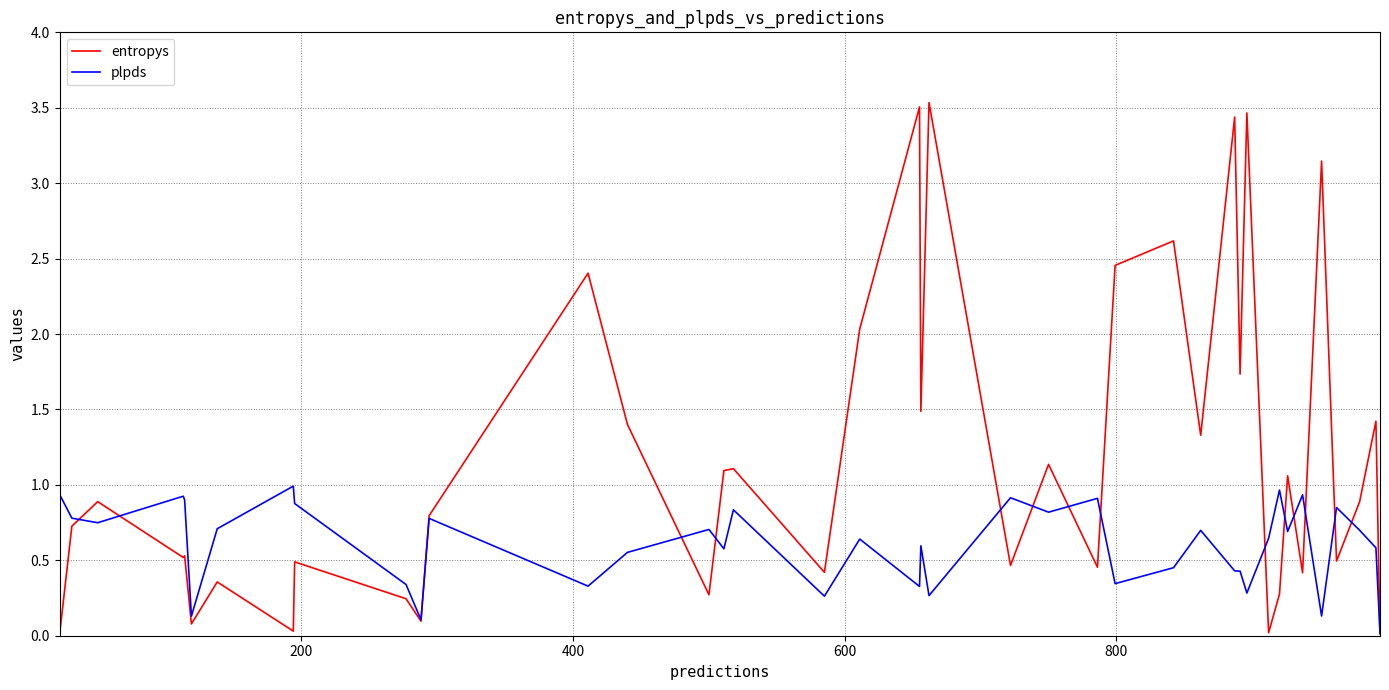

List the series in order of their overall mean, lowest first.

plpds, entropys